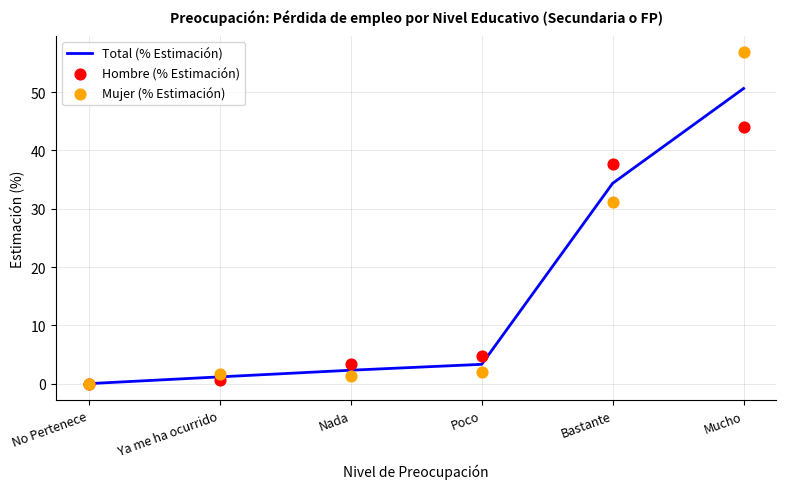

Which series reaches the minimum Y coordinate?

Total (% Estimación)